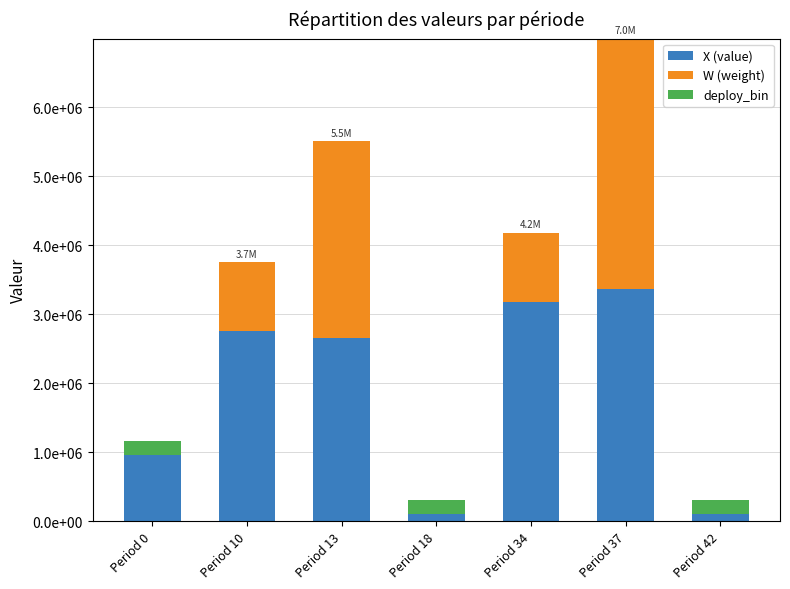

Are the bars horizontal?

No